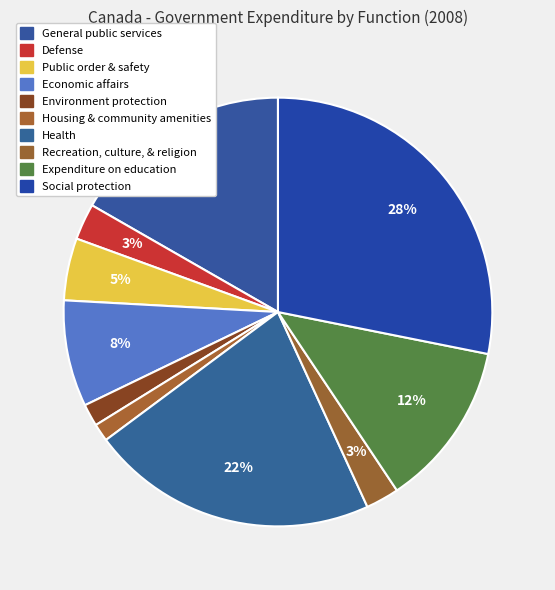

Count the number of slices in the pie.

10